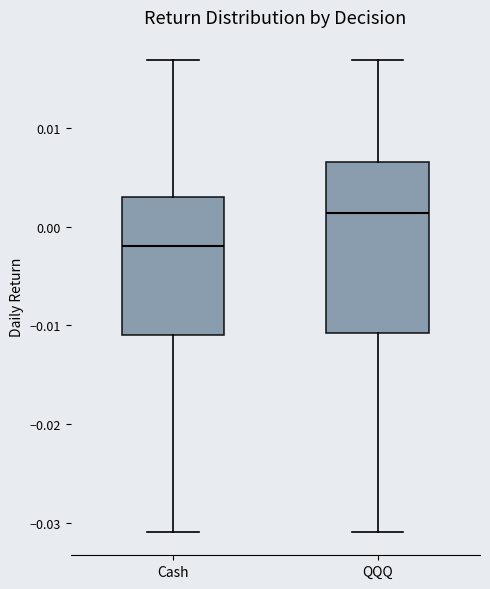

Reading left to right, transcribe this box plot: for each box, give where its median line is, the range the box spans, and where its two whiskers end, as read against the y-axis. The values are not printed on the chart, so give them approximately, as read against the axis.

Cash: median -0.002, box -0.011 to 0.003, whiskers -0.031 to 0.017
QQQ: median 0.001, box -0.011 to 0.007, whiskers -0.031 to 0.017